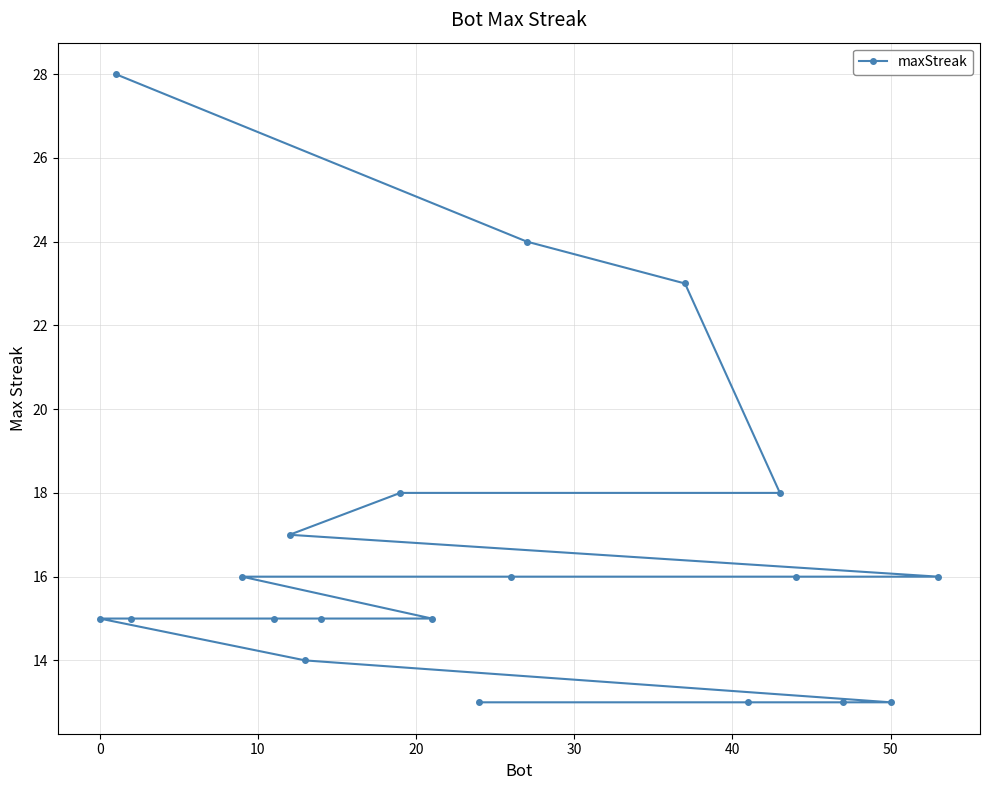

True or false: the data shows 13 at 50.

True